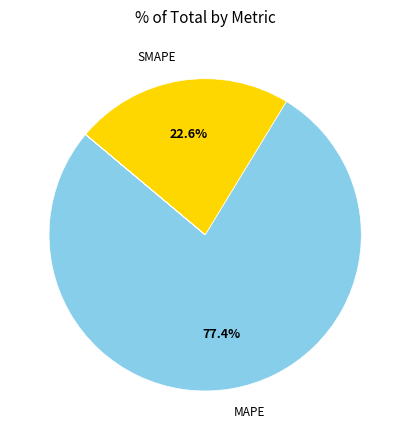

Does any single category account for the majority?

Yes